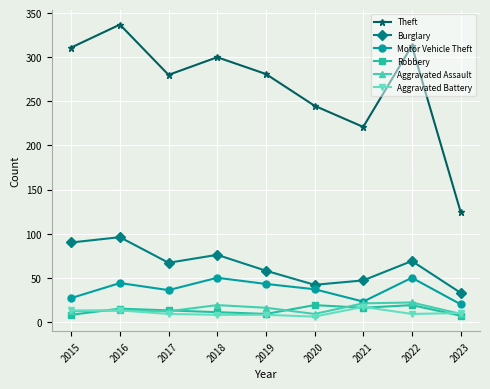

True or false: Motor Vehicle Theft has a value of 40 at 2021.

False